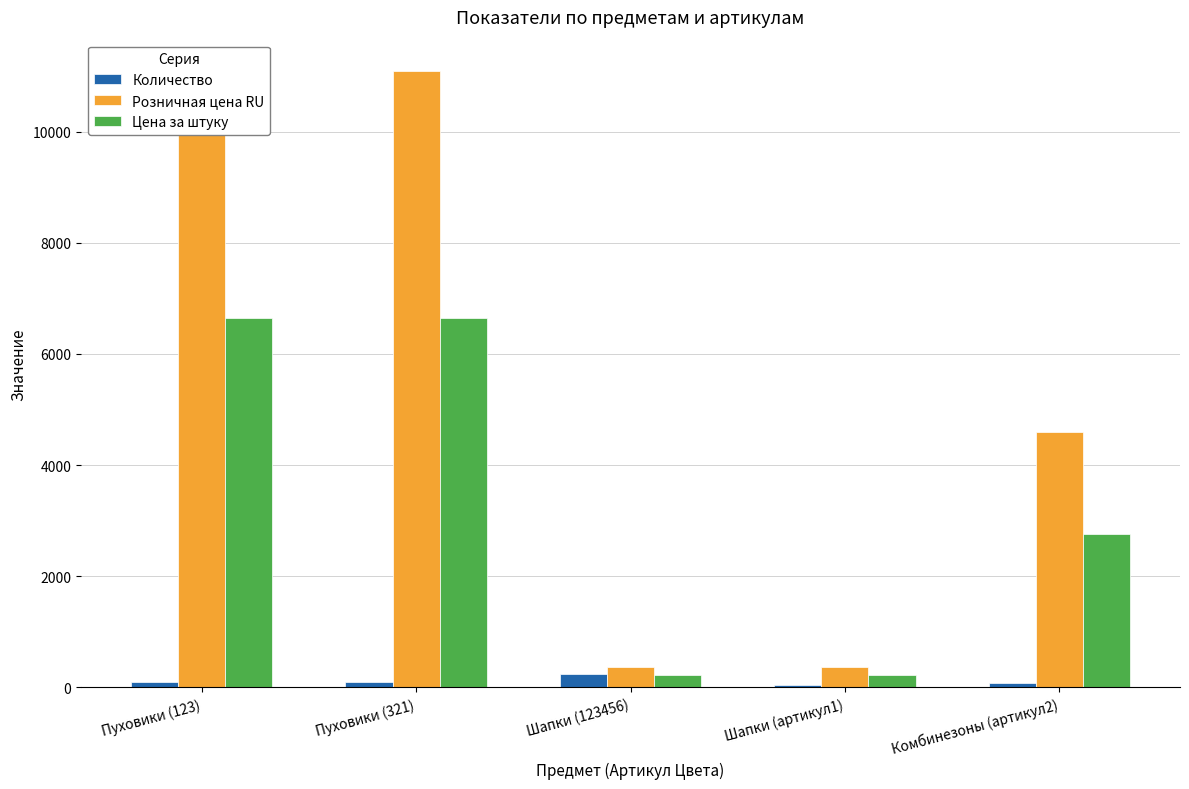

What position from the right is Шапки (123456)?

3